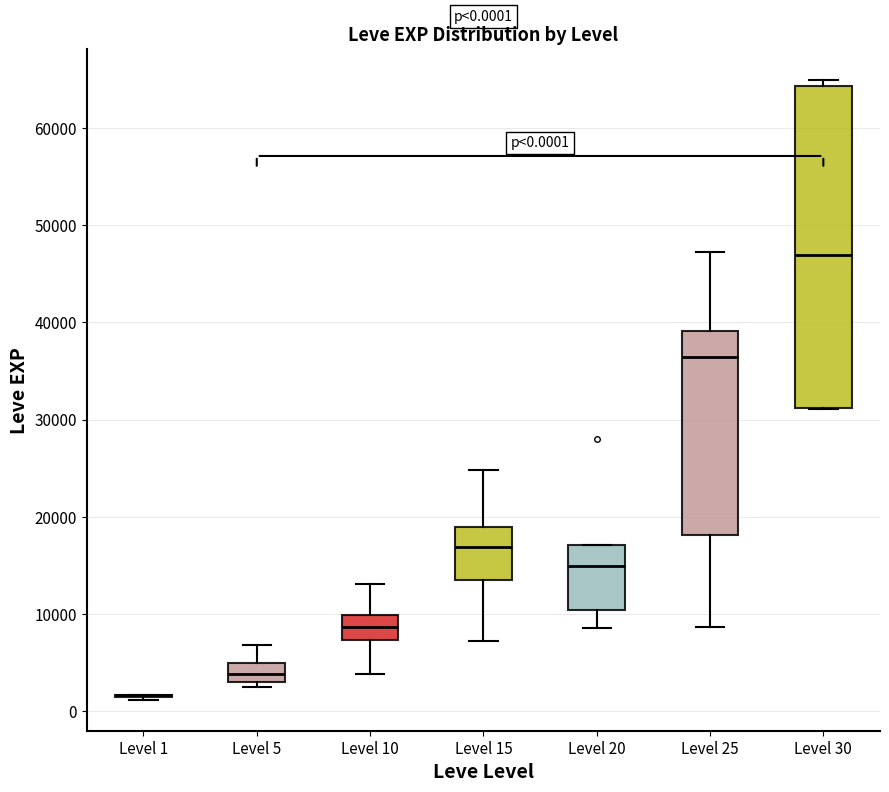

Comparing the boxes themselves (not the whiskers), which one is the tallest?

Level 30